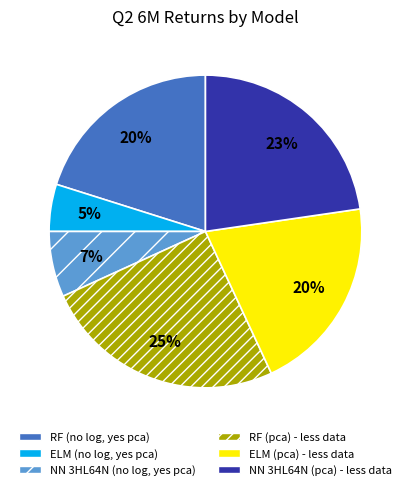

Is there any slice that represents more than half of the pie?

No